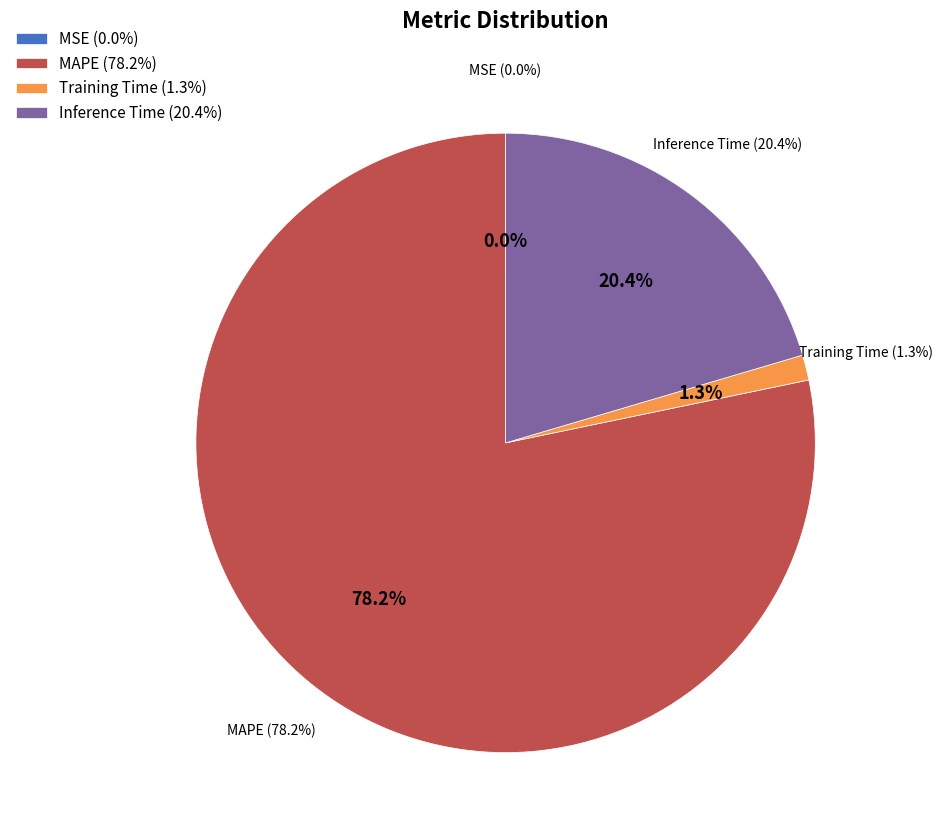

To the nearest percent, what portion does MAPE represent?

78%